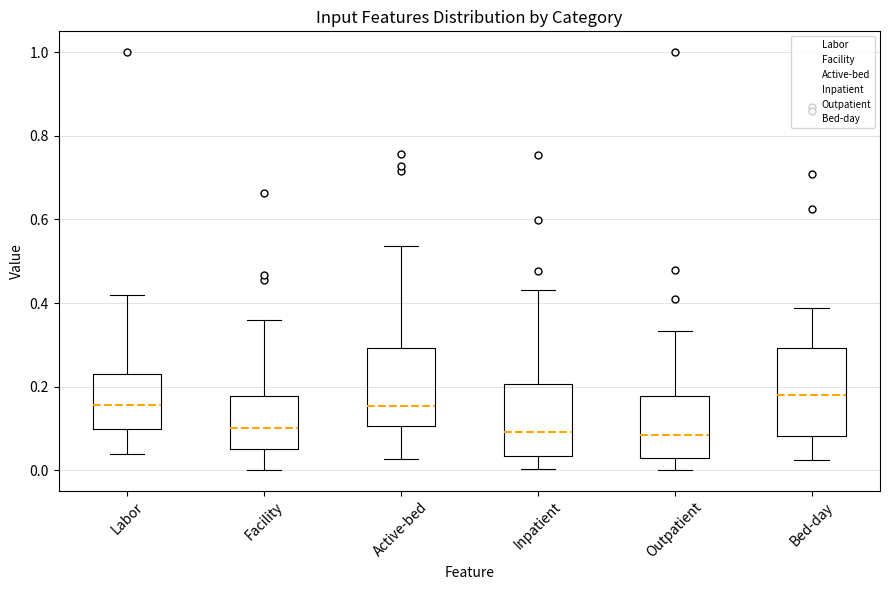

Which box is the tallest, from its lower edge to its upper edge?

Bed-day